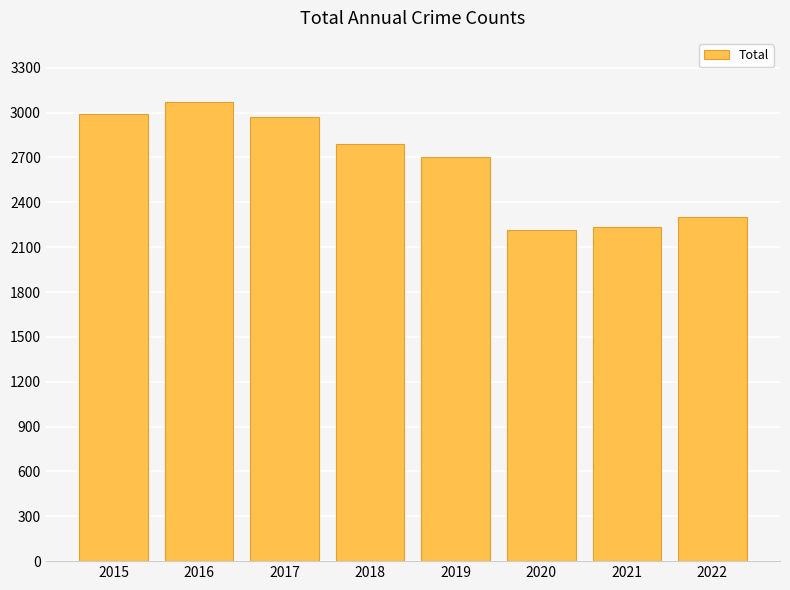

Is it true that the value at 2020 is 2213?

True